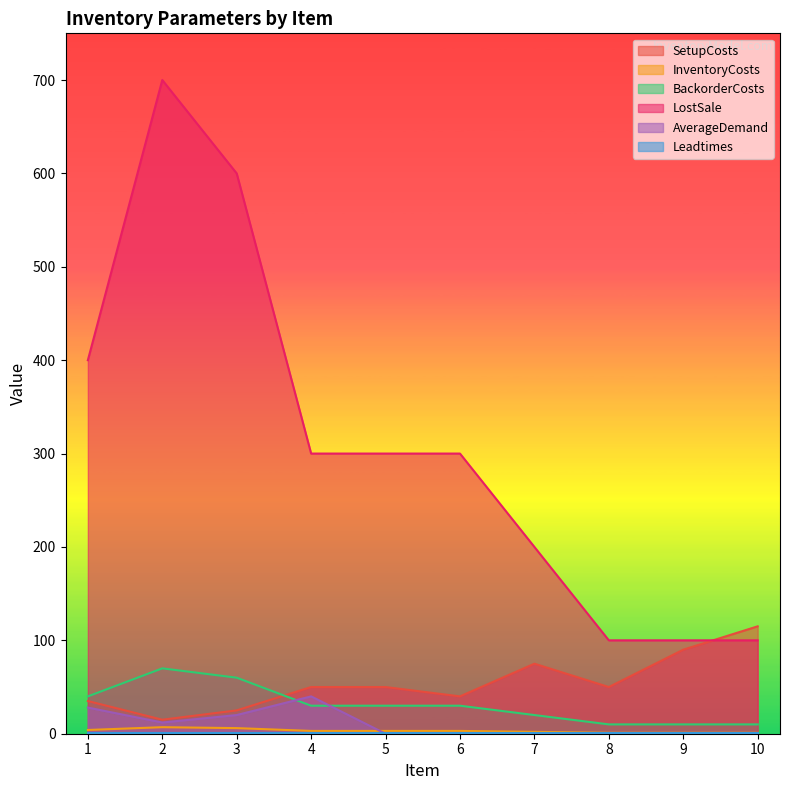

What is the greatest value displayed?

700